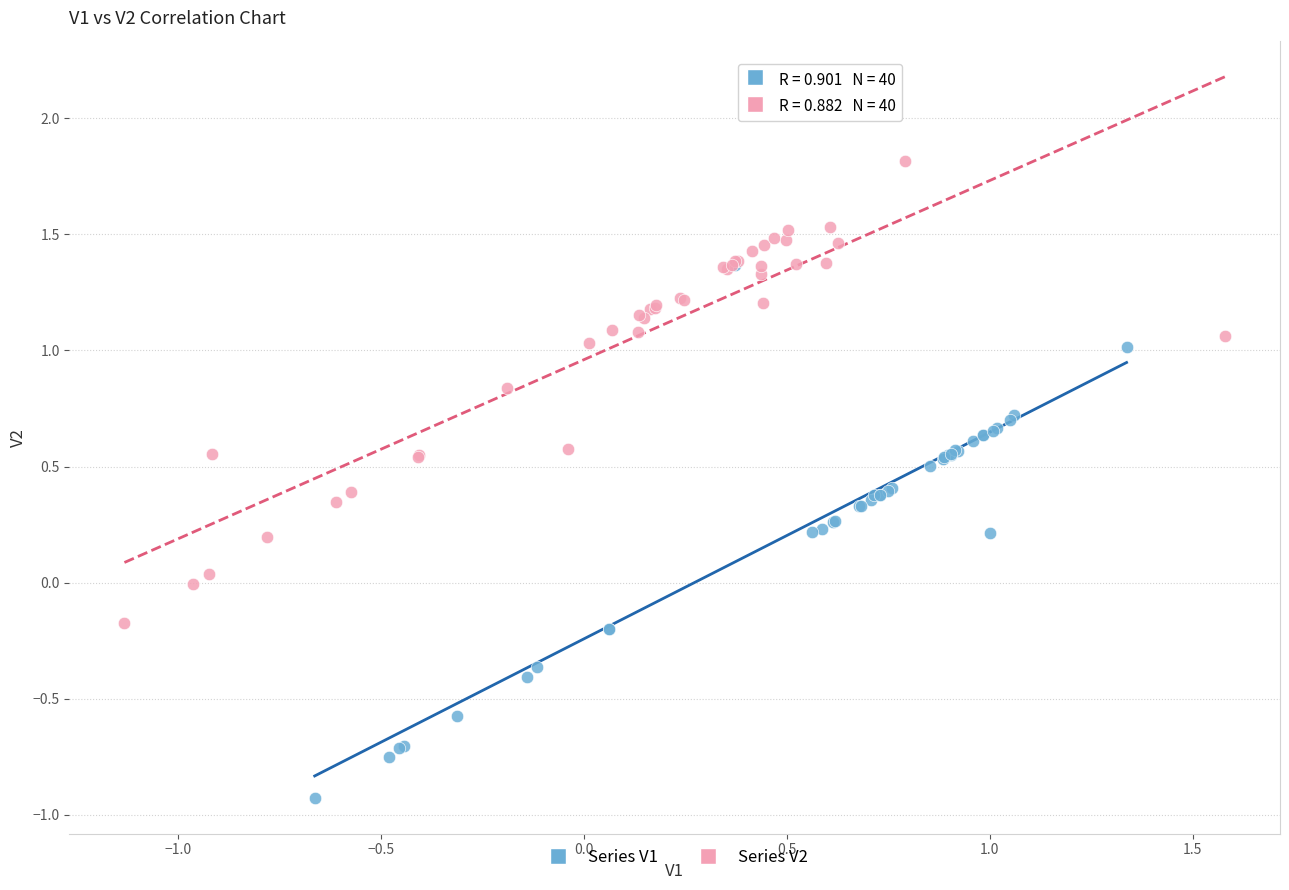

Which series has the largest Y range (max minus min)?

Series V1